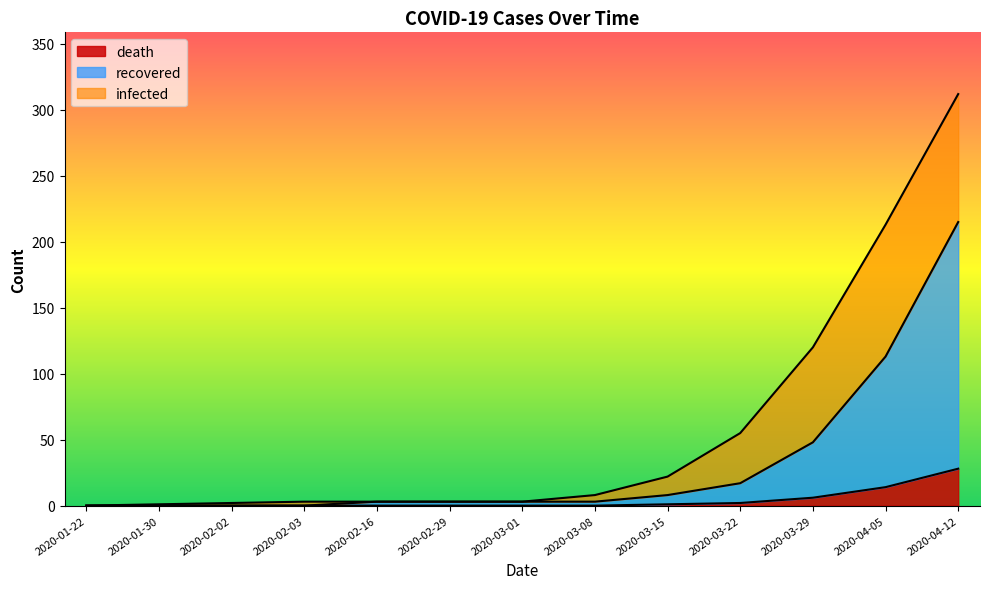

Reading left to right, extract all data points from this chart.

infected: 2020-01-22=0	2020-01-30=1	2020-02-02=2	2020-02-03=3	2020-02-16=3	2020-02-29=3	2020-03-01=3	2020-03-08=8	2020-03-15=22	2020-03-22=55	2020-03-29=120	2020-04-05=213	2020-04-12=312
recovered: 2020-01-22=0	2020-01-30=0	2020-02-02=0	2020-02-03=0	2020-02-16=3	2020-02-29=3	2020-03-01=3	2020-03-08=3	2020-03-15=8	2020-03-22=17	2020-03-29=48	2020-04-05=113	2020-04-12=215
death: 2020-01-22=0	2020-01-30=0	2020-02-02=0	2020-02-03=0	2020-02-16=0	2020-02-29=0	2020-03-01=0	2020-03-08=0	2020-03-15=1	2020-03-22=2	2020-03-29=6	2020-04-05=14	2020-04-12=28